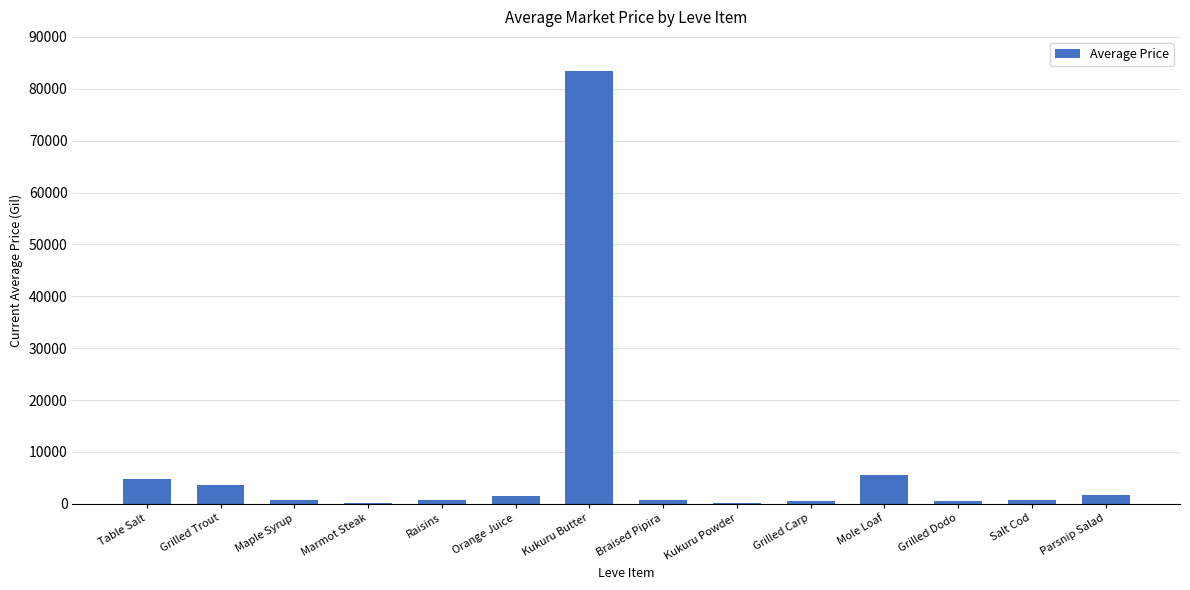

At which label does the data first exceed 814?

Table Salt